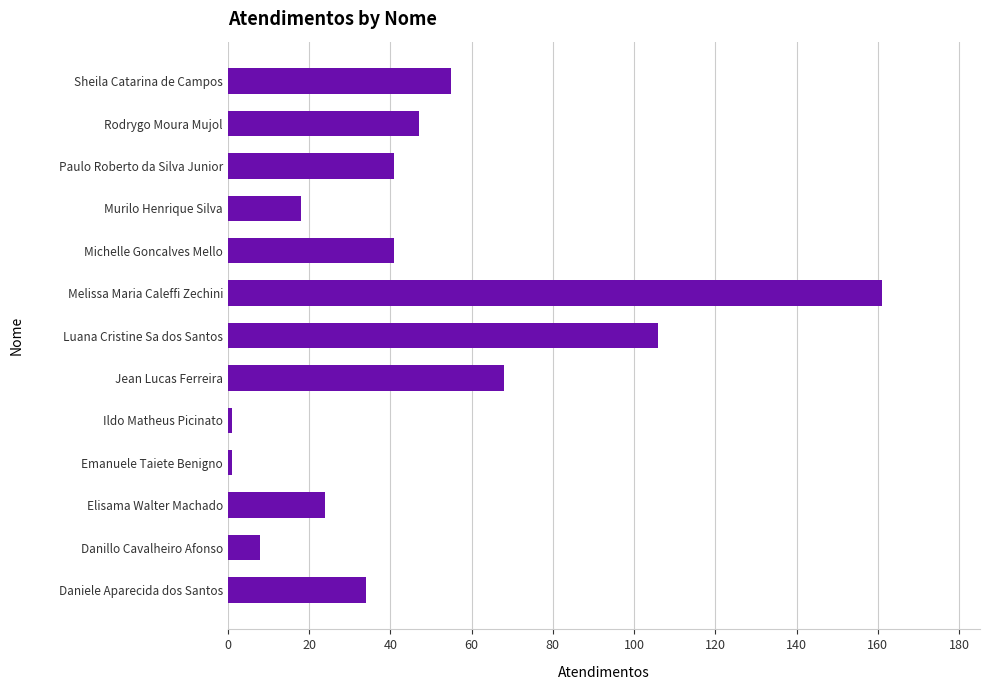

Reading top to bottom, what are all the values shown in this chart?

55	47	41	18	41	161	106	68	1	1	24	8	34